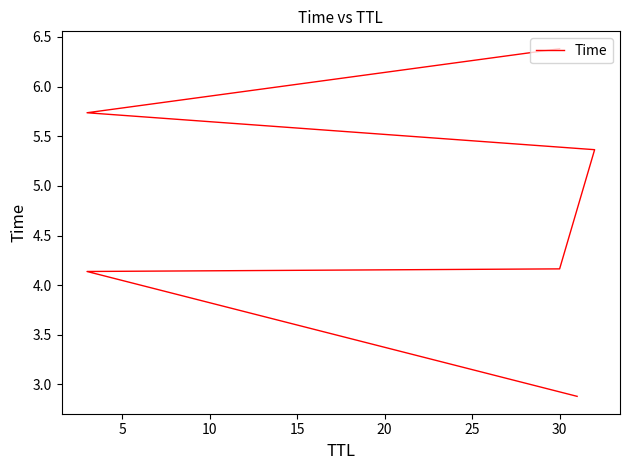

How many lines are shown in the chart?

1